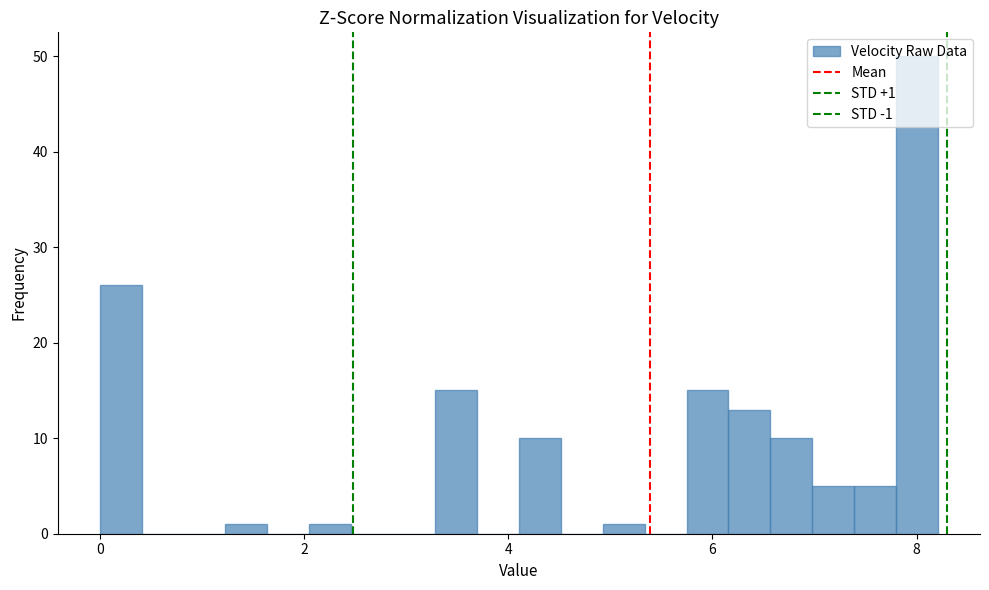

Around what value on the x-axis is the tallest bar? Give the approximate position of its centre, as read against the axis.

8.0